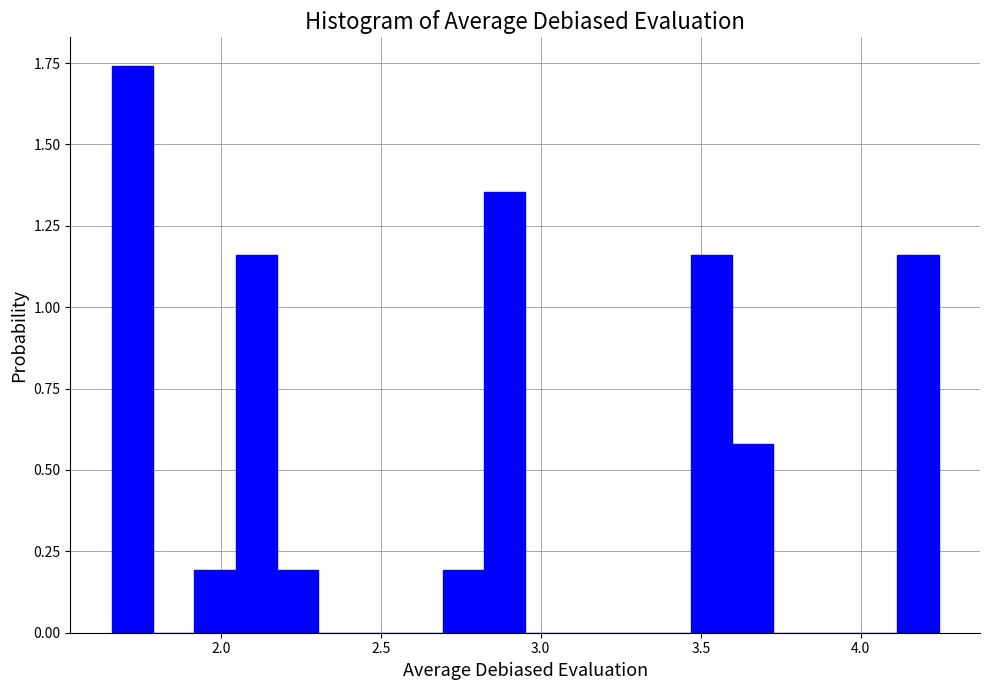

Read against the x-axis, roughly where is the centre of the tallest bar?

1.70